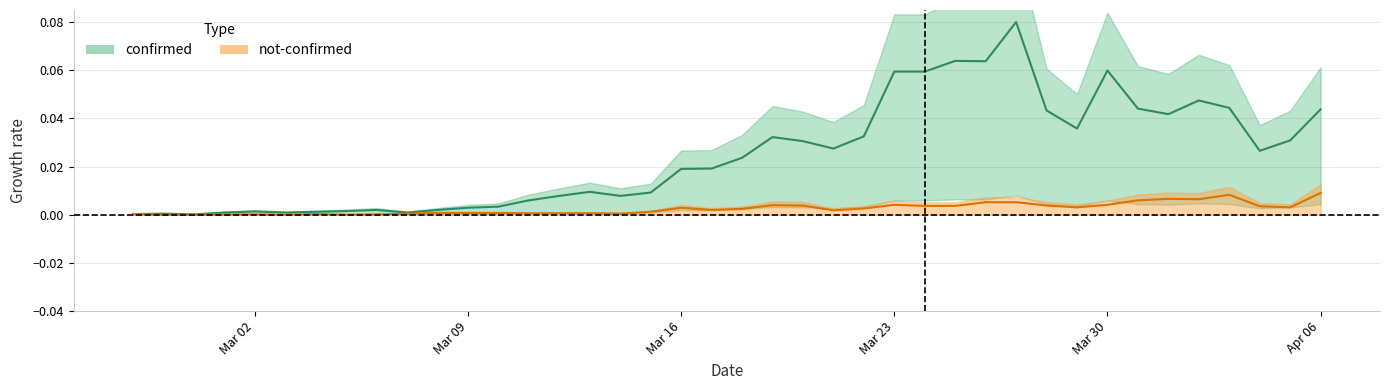

What are all the series names shown in the legend?

confirmed, not-confirmed